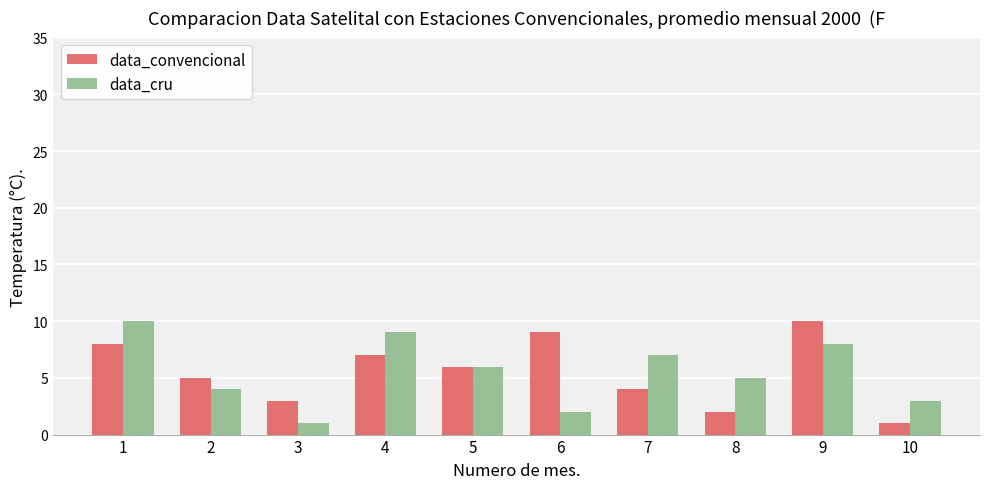

What is the maximum value for data_cru?

10